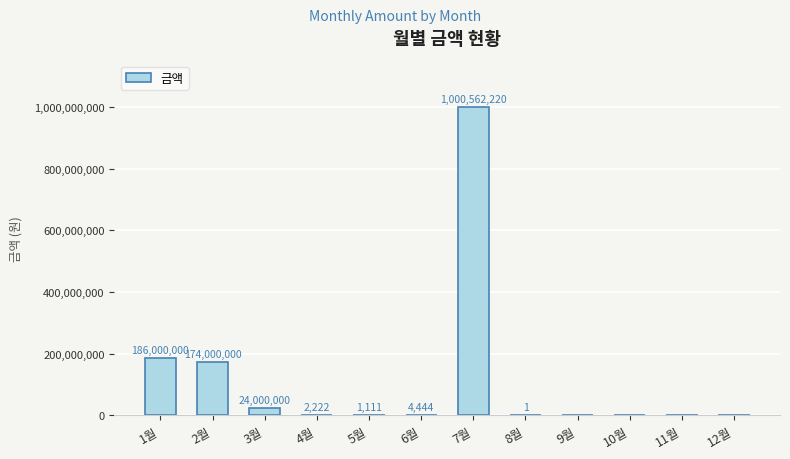

What is the change in value from 5월 to 9월?

-1111